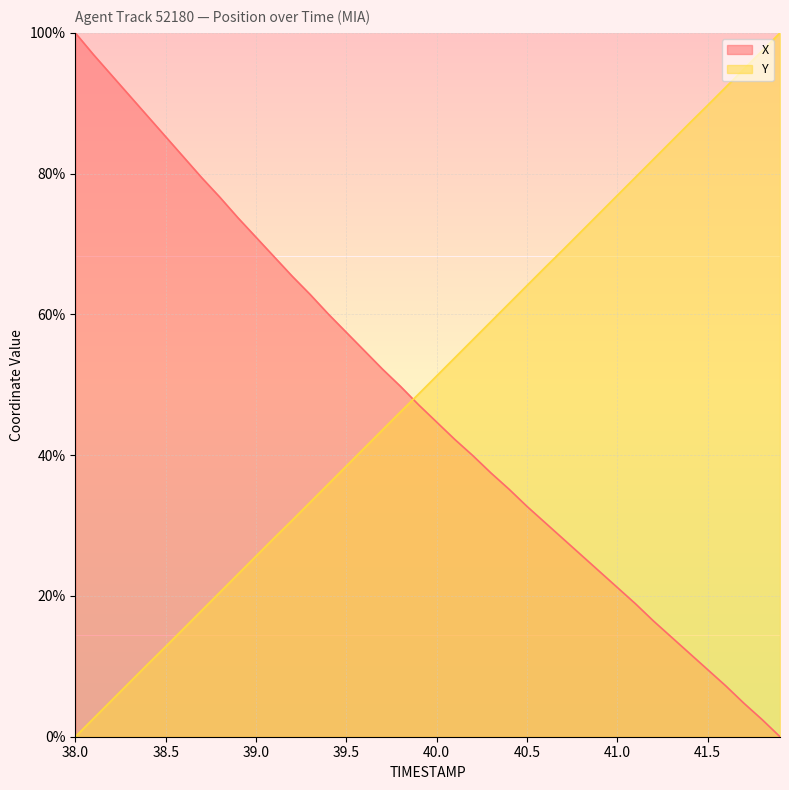

Which series ends up on top after the final intersection of Y and X?

Y